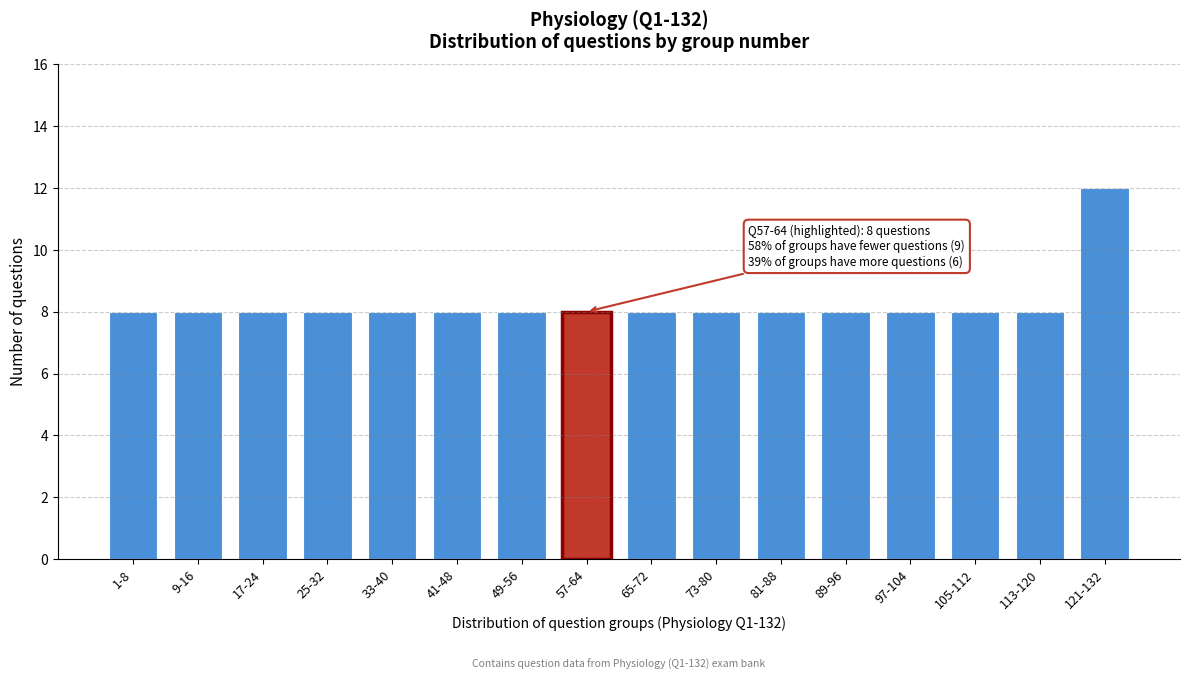

Reading left to right, what are all the values shown in this chart?

8	8	8	8	8	8	8	8	8	8	8	8	8	8	8	12